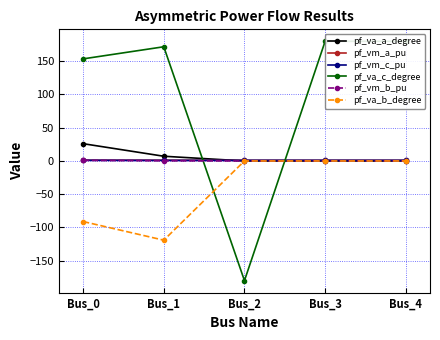

What are all the series names shown in the legend?

pf_va_a_degree, pf_vm_a_pu, pf_vm_c_pu, pf_va_c_degree, pf_vm_b_pu, pf_va_b_degree